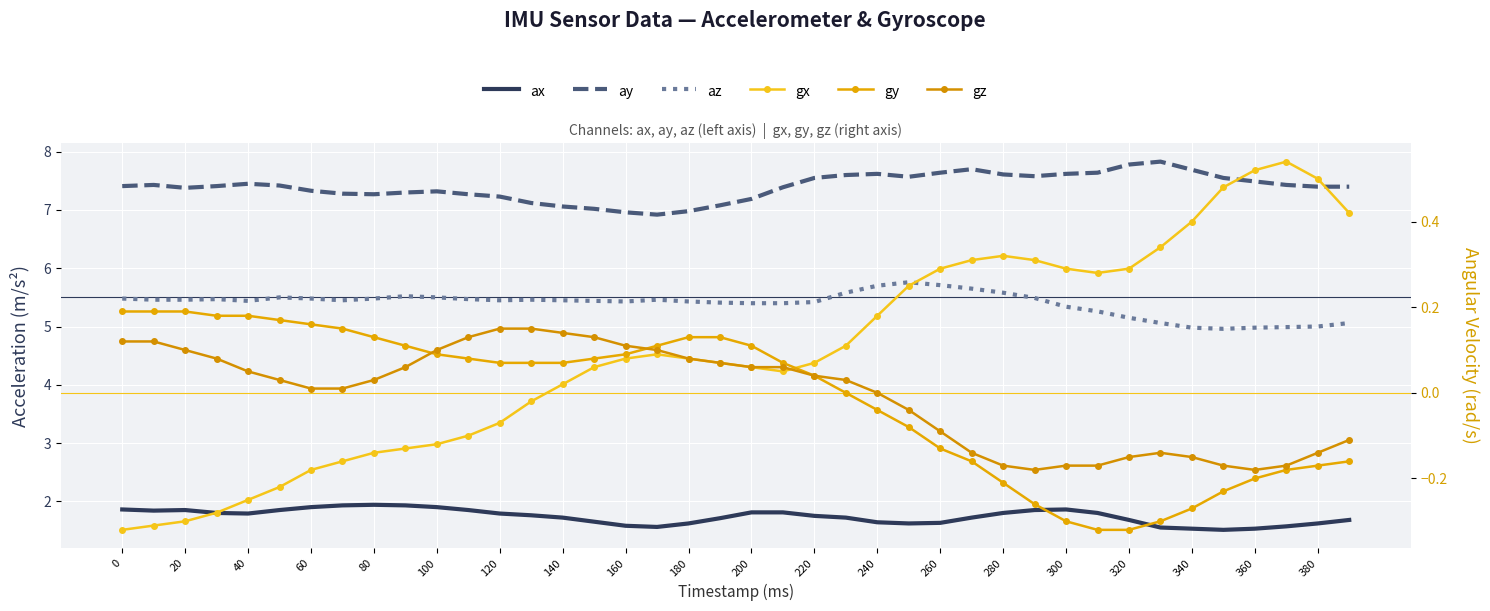

Which series ends up on top after the final intersection of gz and gx?

gx